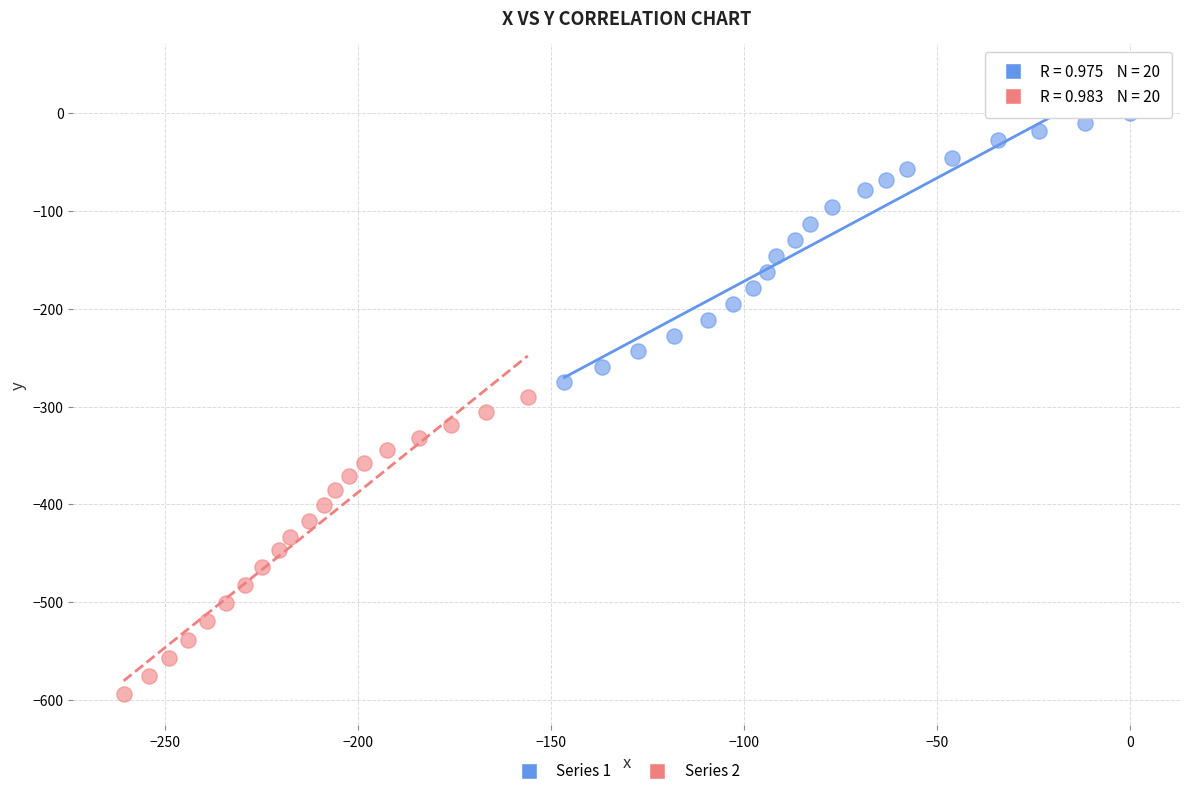

Which series has the largest Y range (max minus min)?

Series 2